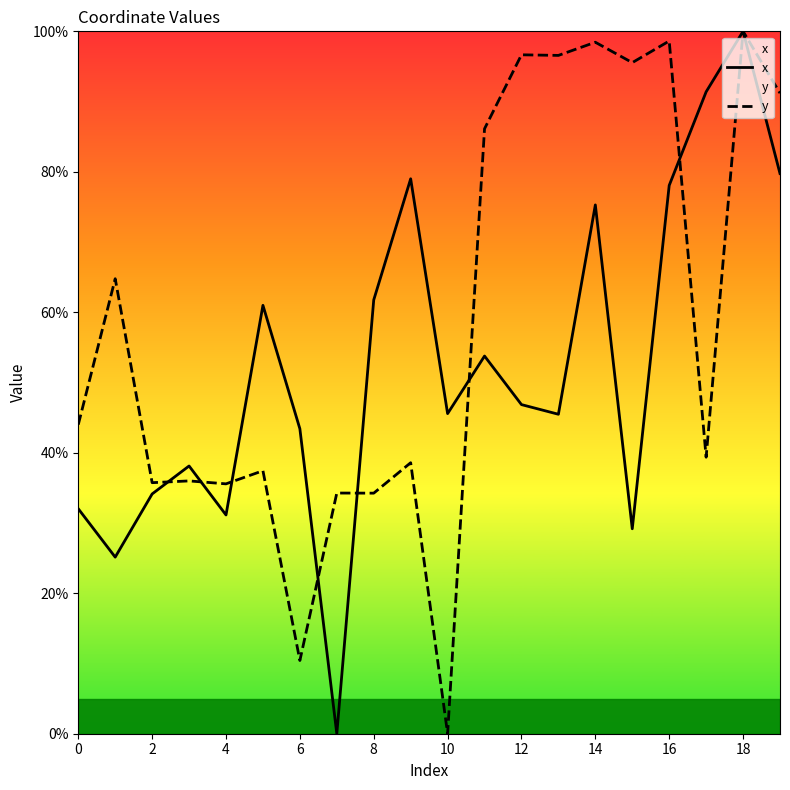

How many positive values does the x series have?

19